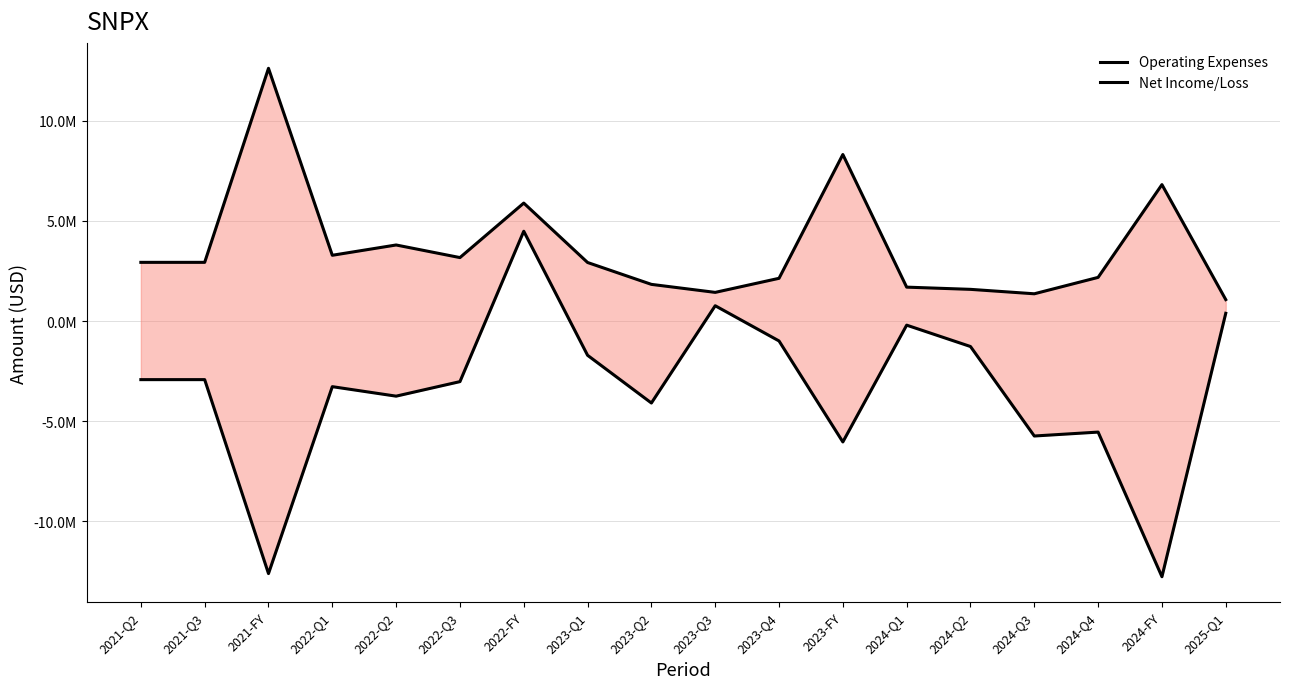

How many data points in Operating Expenses are less than 2929378?

9